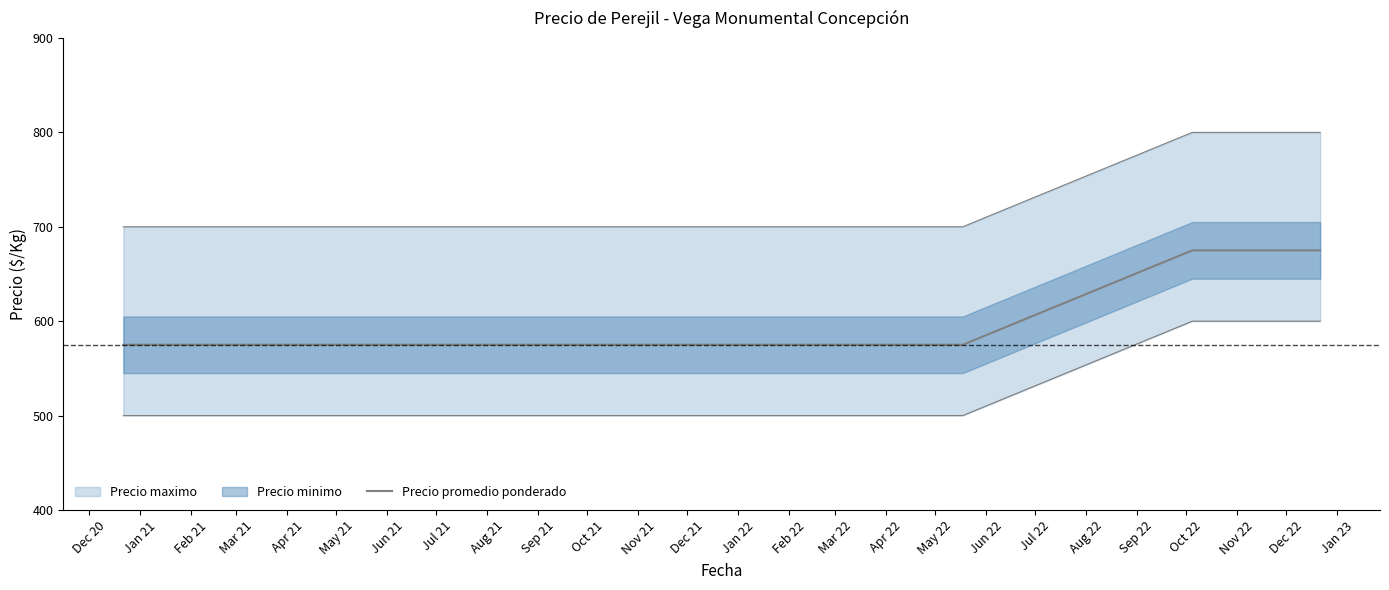

Which has a higher value, Dec 21 or Nov 21?

Dec 21